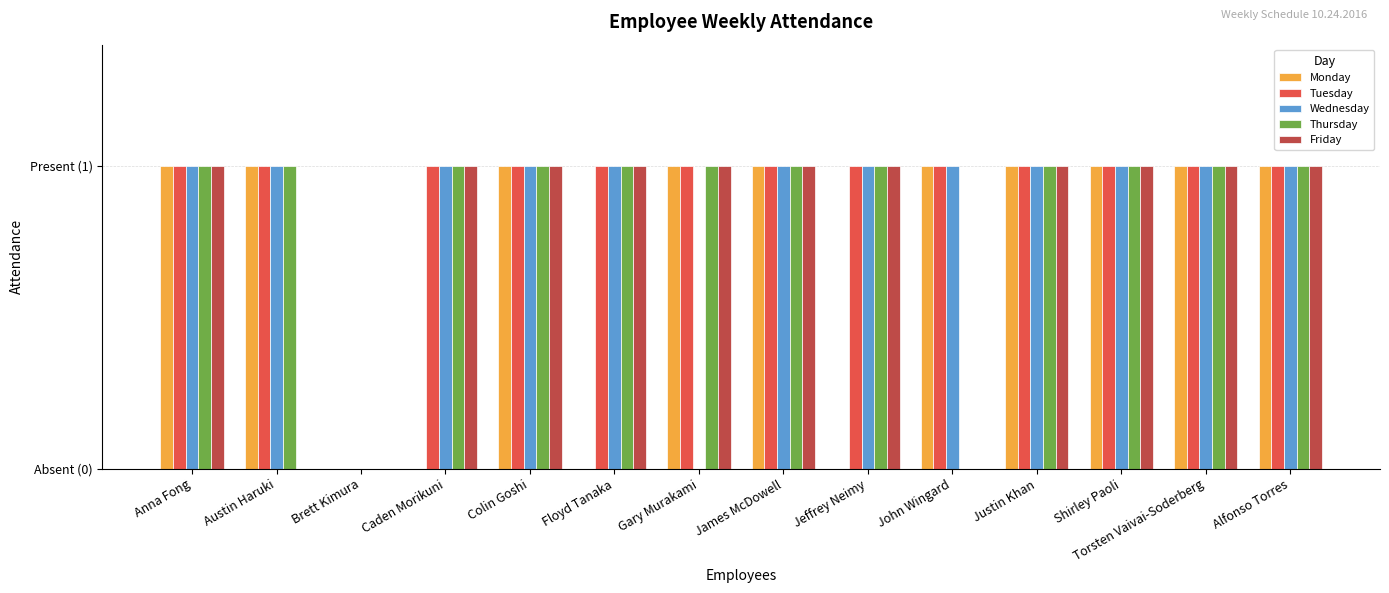

Is the value of Friday at Alfonso Torres greater than the value of Tuesday at Anna Fong?

No